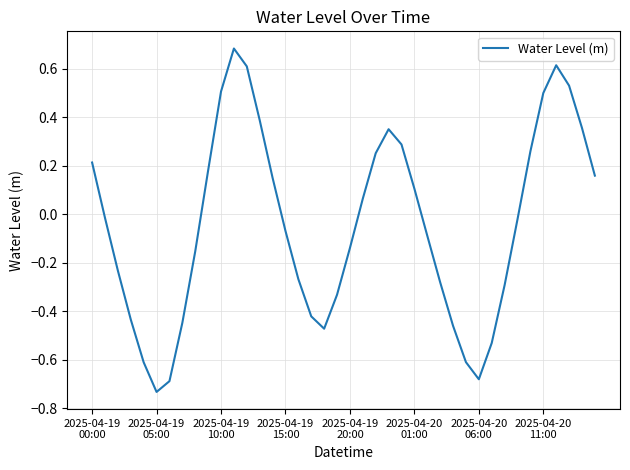

What is the difference between the maximum and minimum values?

1.4